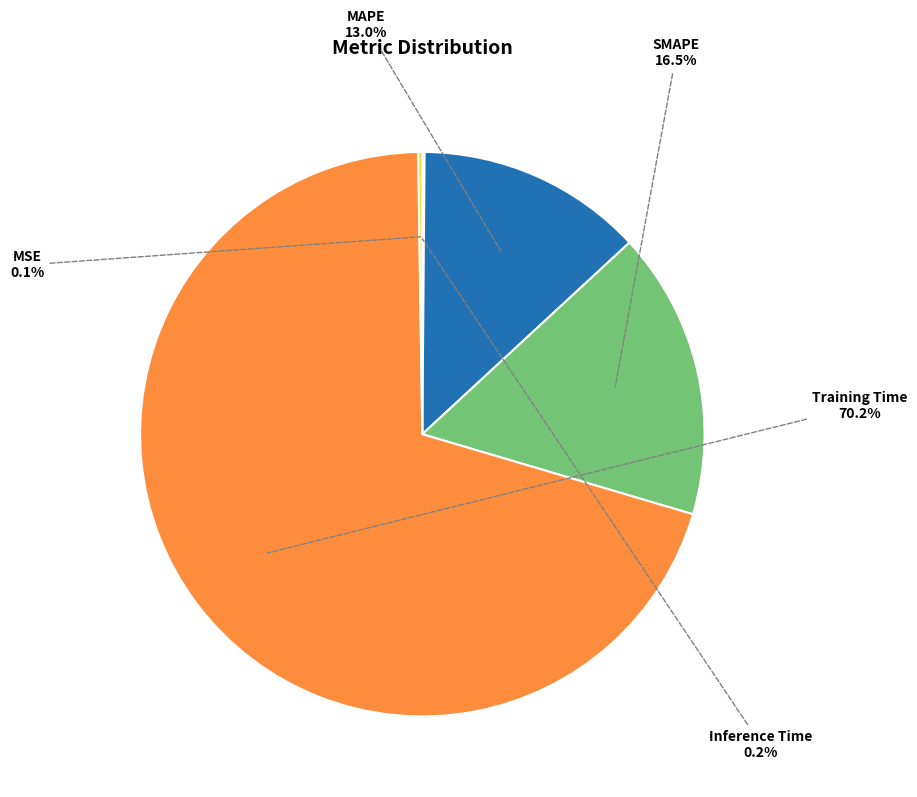

To the nearest percent, what is the difference between the largest and smallest slice percentages?

70%